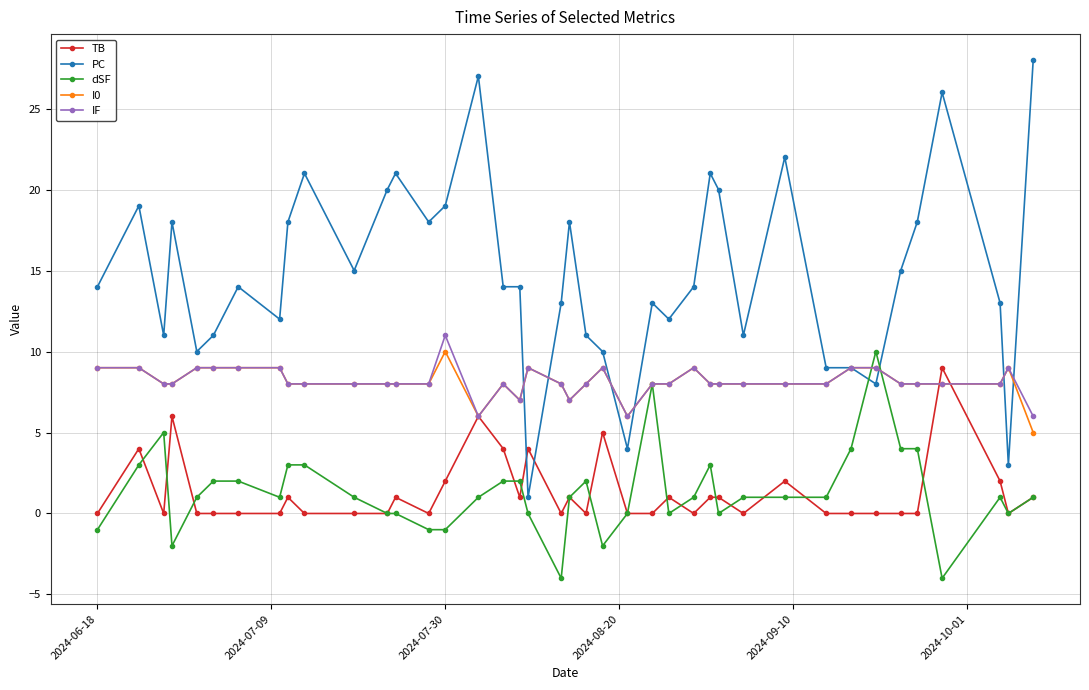

What is the greatest value displayed?

28